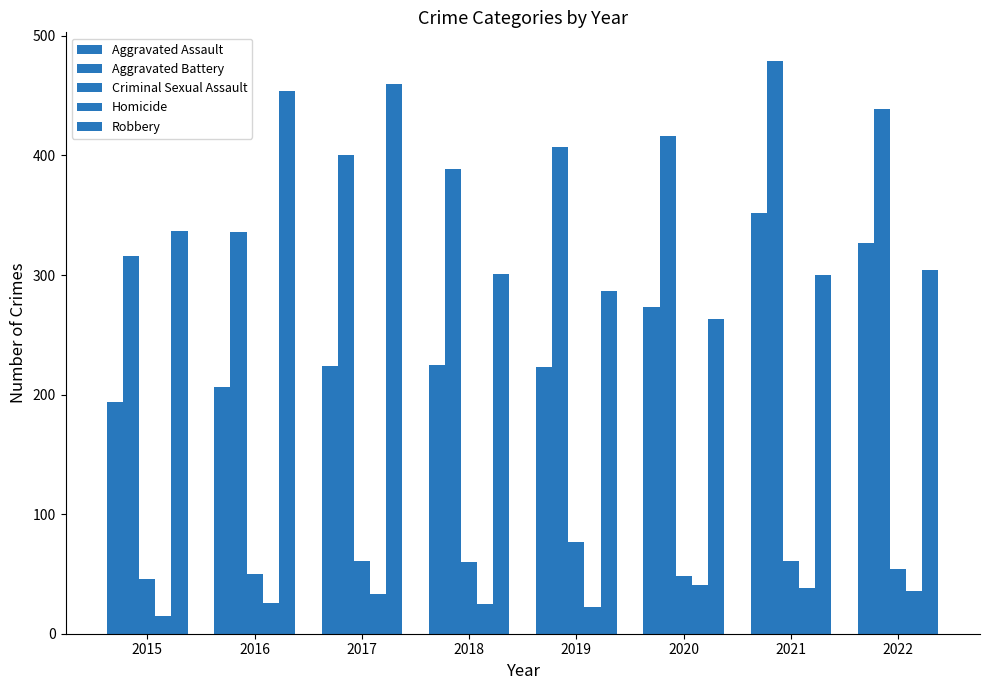

Reading right to left, transcribe all the data shown in this chart.

Aggravated Assault: 2022=327	2021=352	2020=273	2019=223	2018=225	2017=224	2016=206	2015=194
Aggravated Battery: 2022=439	2021=479	2020=416	2019=407	2018=389	2017=400	2016=336	2015=316
Criminal Sexual Assault: 2022=54	2021=61	2020=48	2019=77	2018=60	2017=61	2016=50	2015=46
Homicide: 2022=36	2021=38	2020=41	2019=22	2018=25	2017=33	2016=26	2015=15
Robbery: 2022=304	2021=300	2020=263	2019=287	2018=301	2017=460	2016=454	2015=337